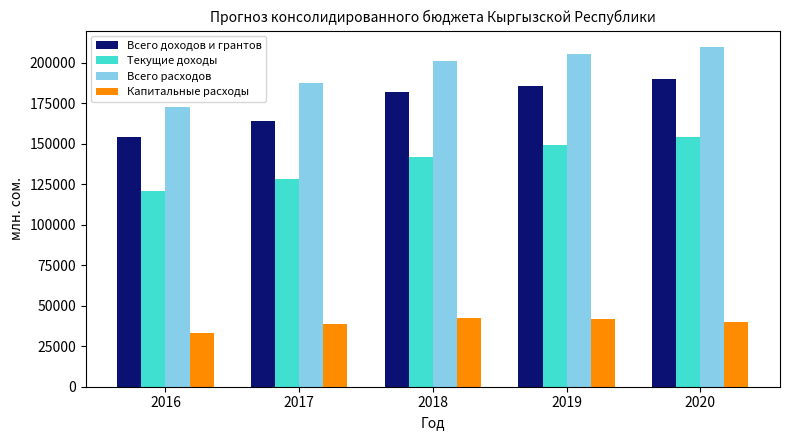

Is it true that Всего доходов и грантов equals 164036.3 at 2017?

True